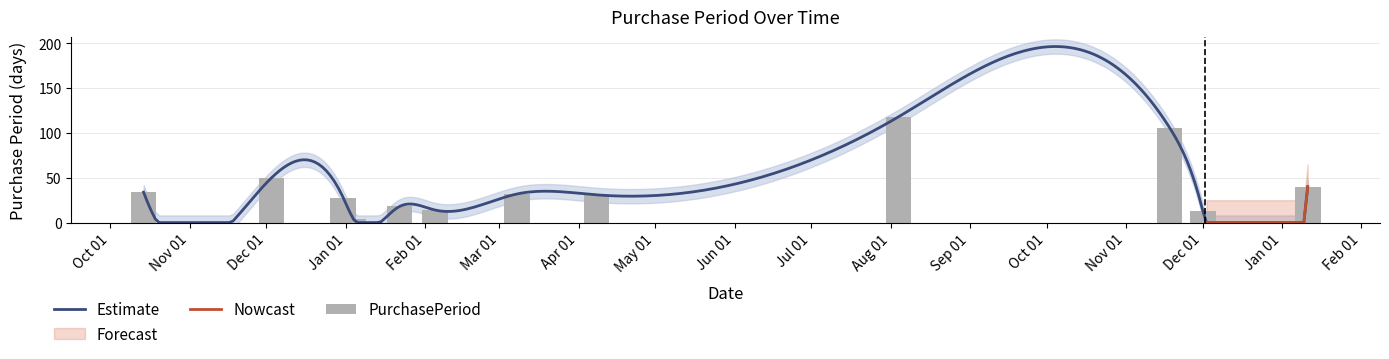

What is the average value?

38